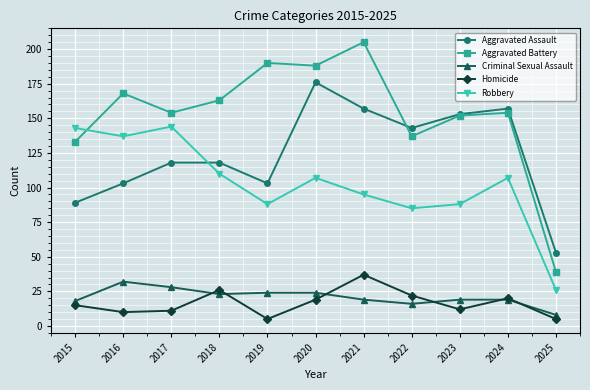

Does the chart display data point markers on the line(s)?

Yes